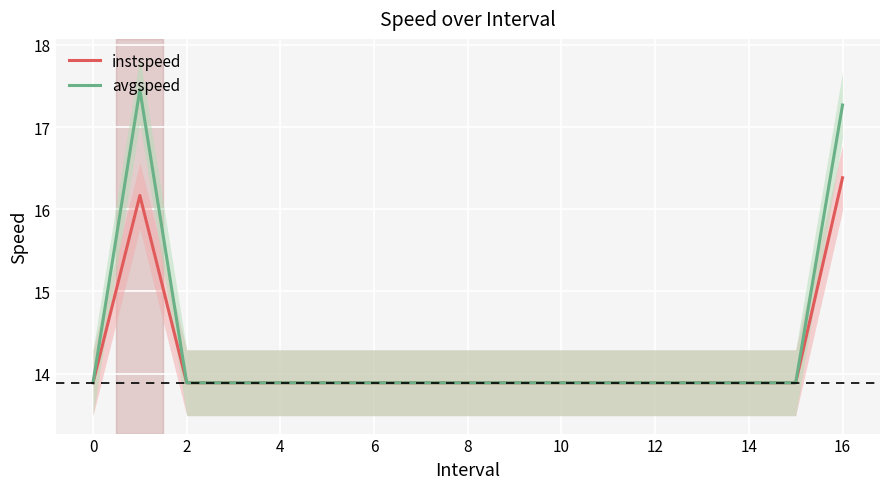

Which series has the largest range (max minus min)?

avgspeed